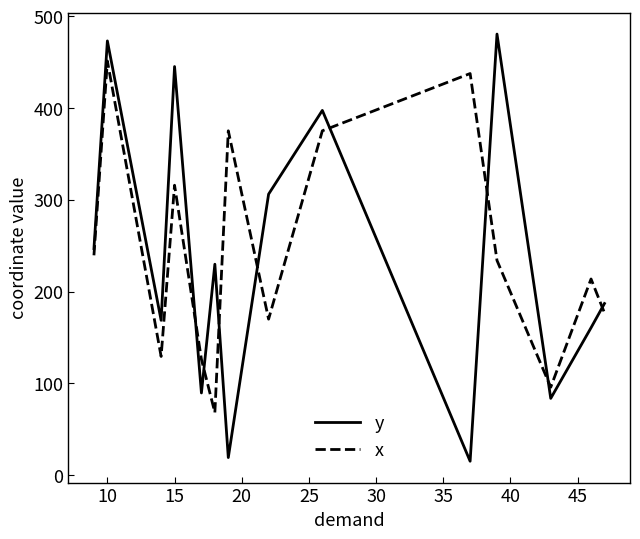

True or false: y and x intersect in this chart.

True